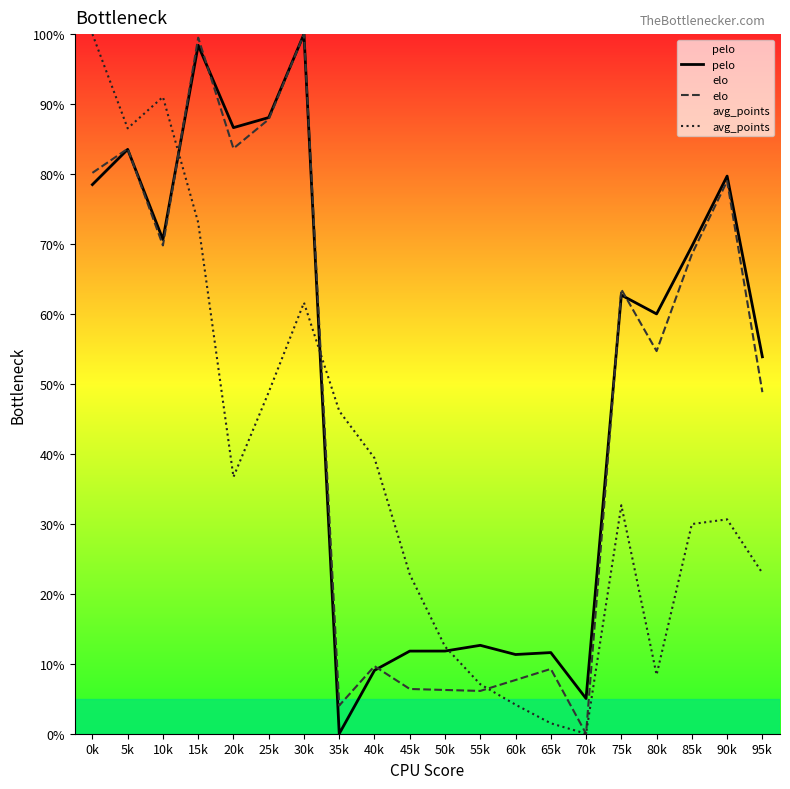

Which has a higher value, 5k or 95k?

5k